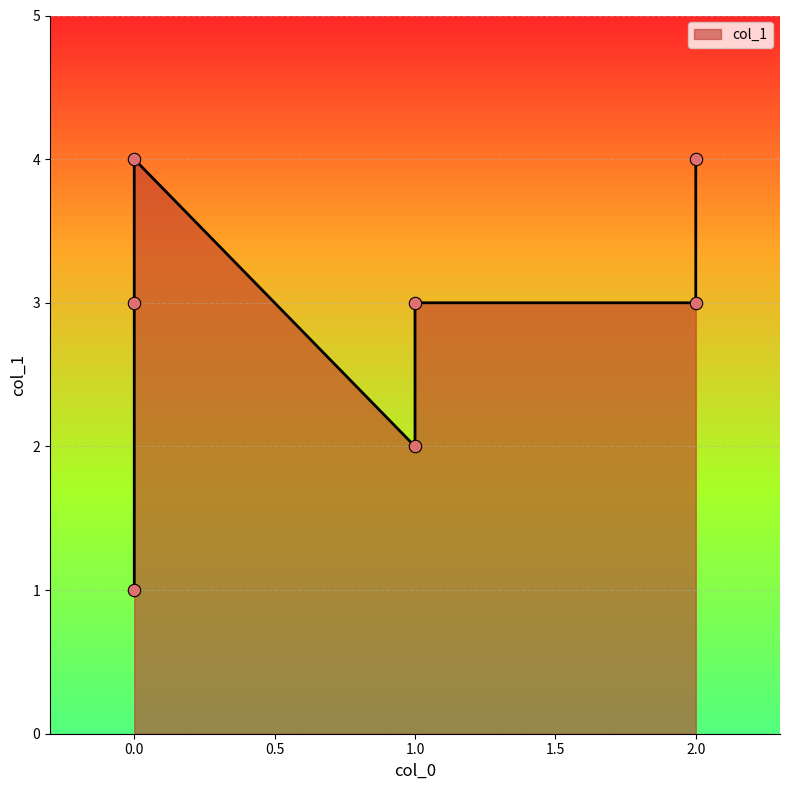

What is the change in value from 1 to 0?

+1